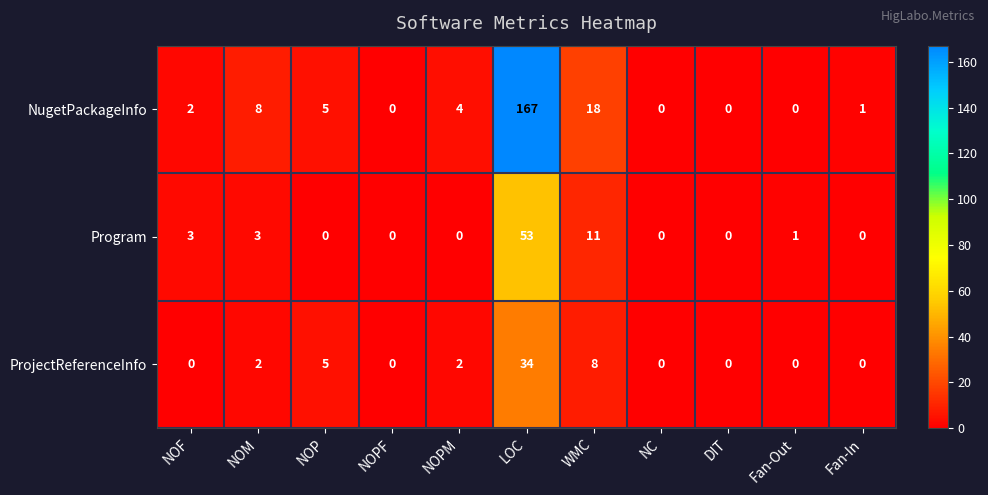

At how many categories does at least one series exceed 133?

1